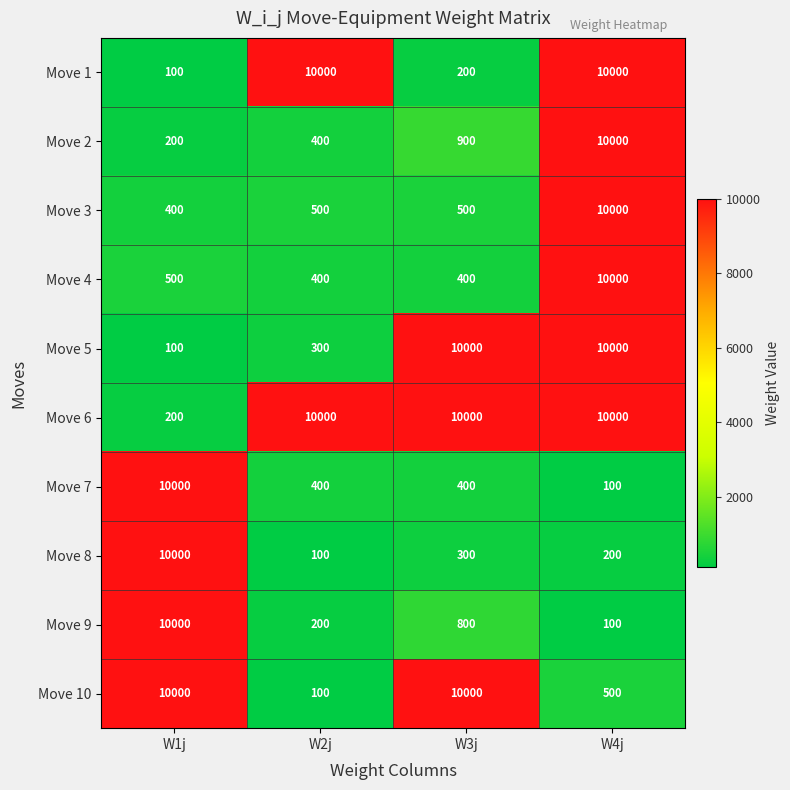

What is the sum of the Move 8 values at W2j and W1j?

10100